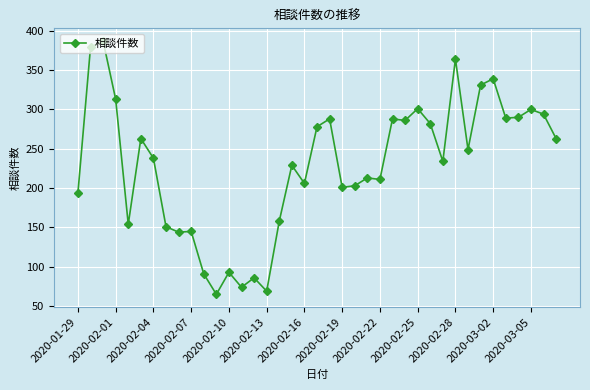

What is the maximum value shown in the chart?

387